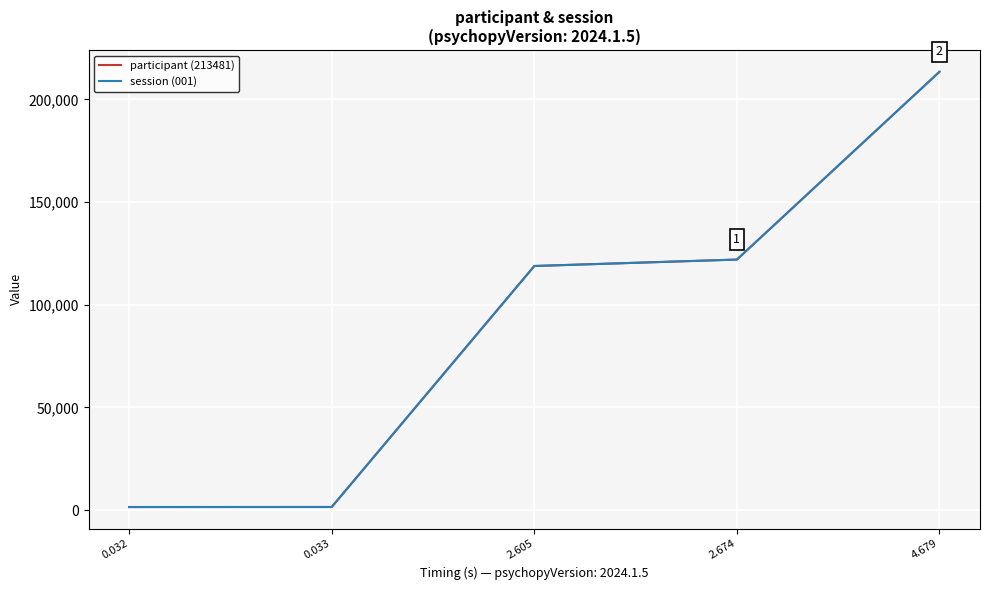

Which has a higher value, 0.032 or 2.674?

2.674